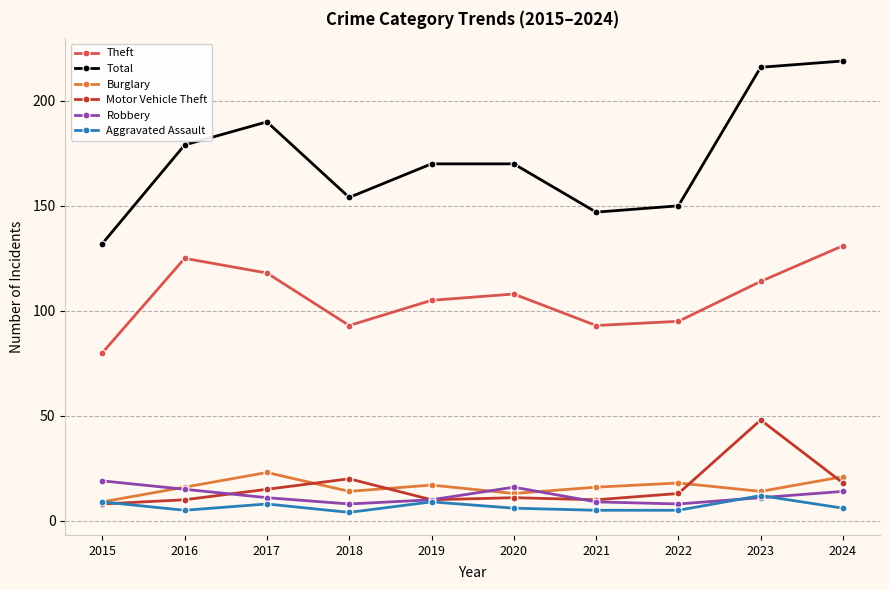

Is the value of Total at 2016 greater than the value of Robbery at 2023?

Yes